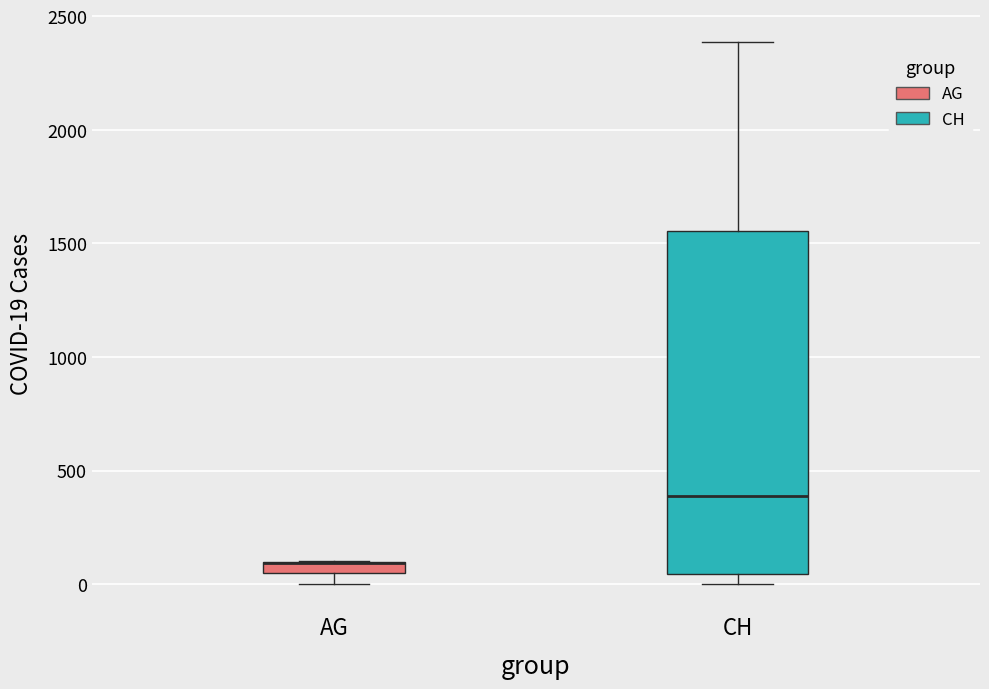

Comparing the boxes themselves (not the whiskers), which one is the tallest?

CH